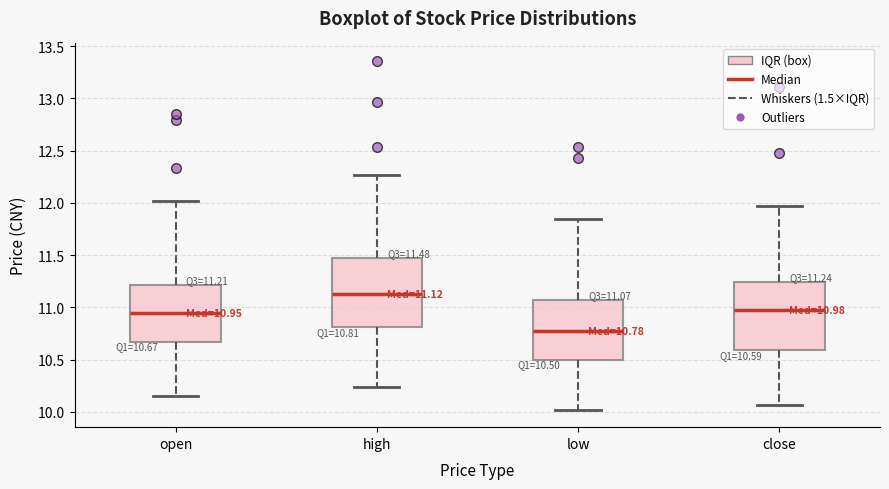

Which box has the highest median line?

high